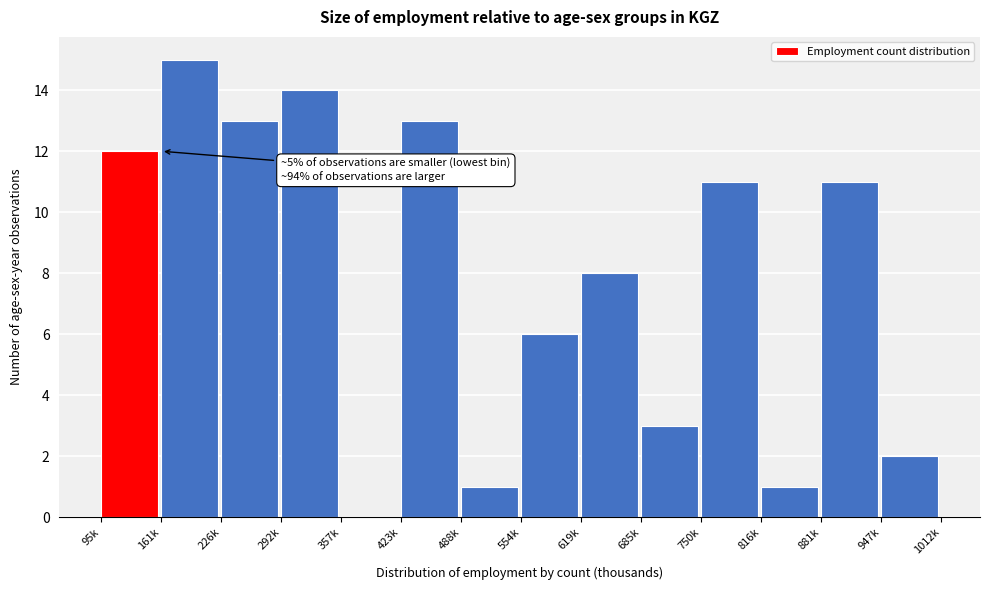

Reading left to right, extract all data points from this chart.

95k=12	161k=15	226k=13	292k=14	357k=0	423k=13	488k=1	554k=6	619k=8	685k=3	750k=11	816k=1	881k=11	947k=2